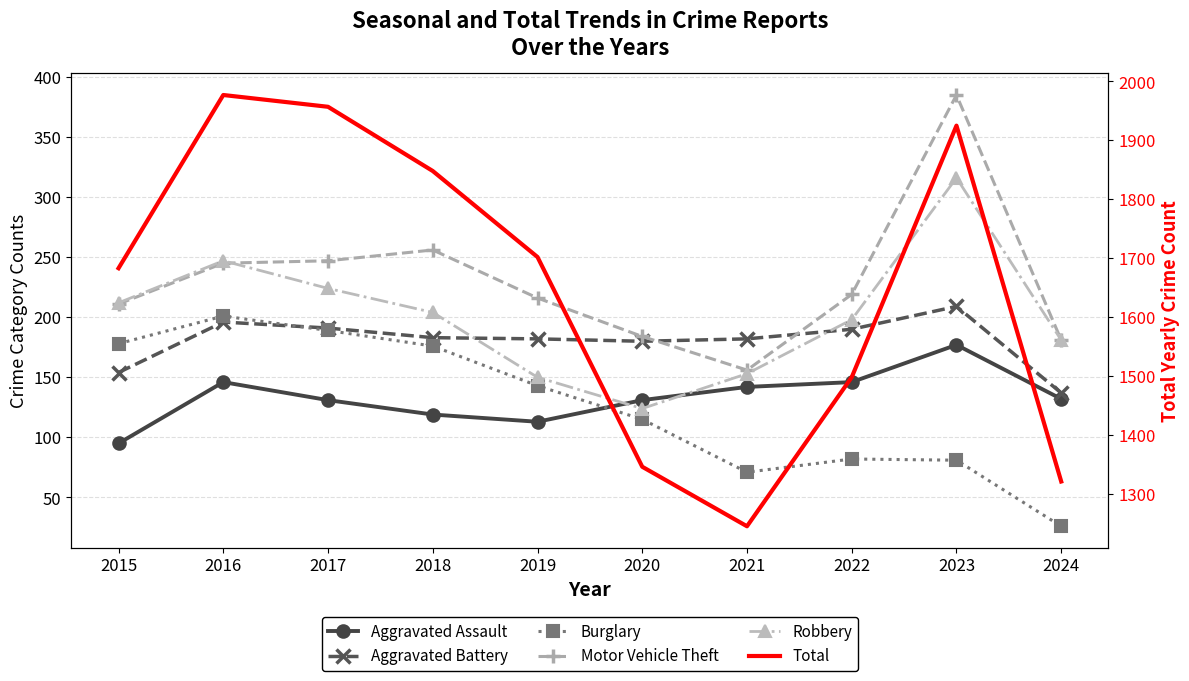

Reading left to right, list all the values displayed in this chart.

Aggravated Assault: 95	146	131	119	113	131	142	146	177	132
Aggravated Battery: 154	196	191	183	182	180	182	190	209	137
Burglary: 178	201	189	176	143	115	71	82	81	26
Motor Vehicle Theft: 211	245	247	256	216	184	156	219	385	181
Robbery: 212	247	224	204	150	124	153	198	316	181
Total: 1683	1977	1957	1848	1702	1346	1245	1498	1925	1321